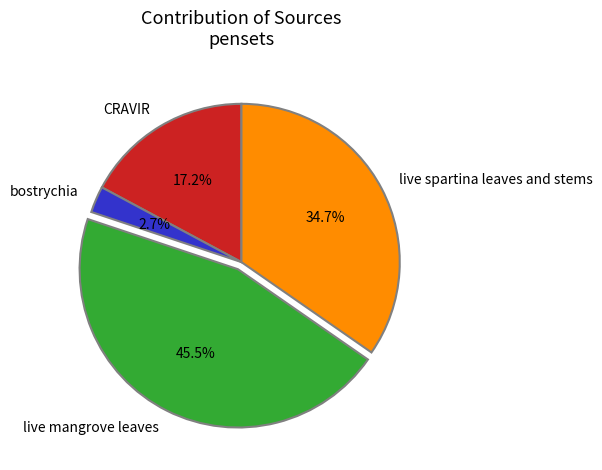

Does bostrychia represent more than half of the total?

No